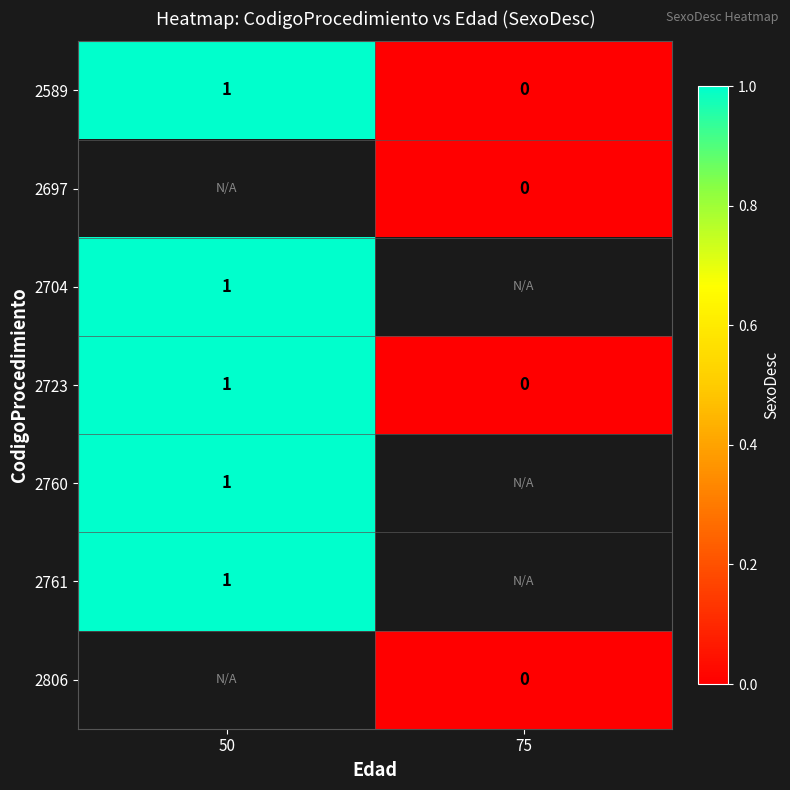

The value of 2760 at 50 is 2. True or false?

False